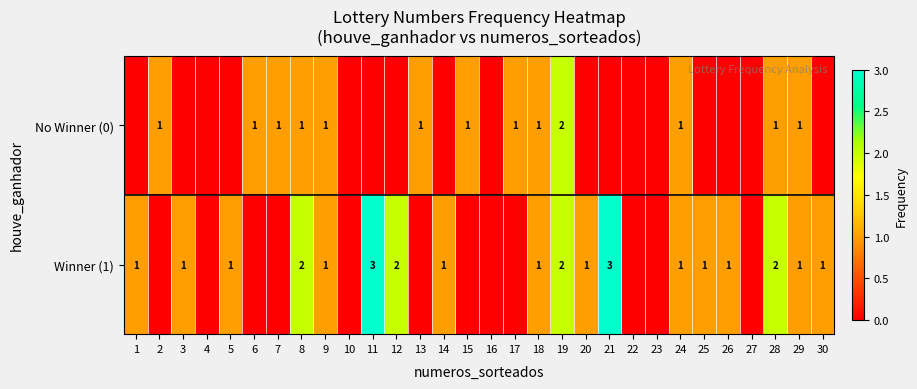

At 28, list the series in order from smallest to largest.

No Winner (0), Winner (1)